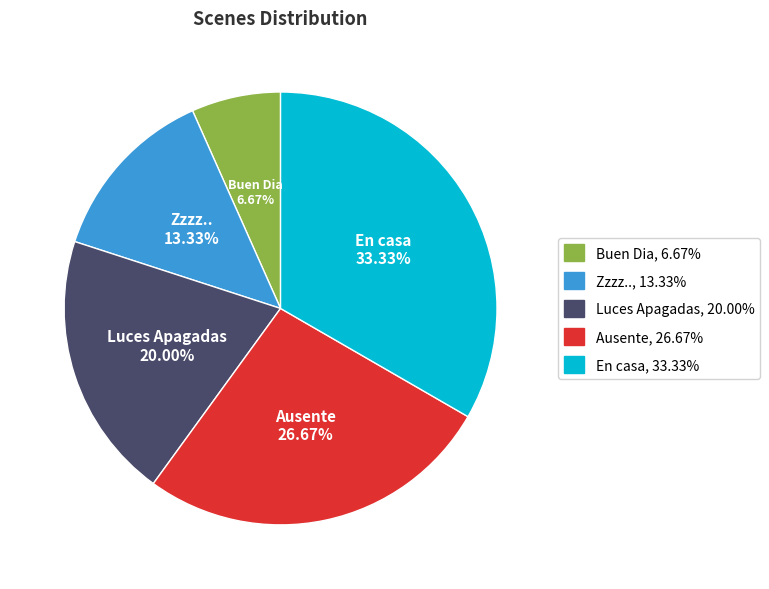

Rank the categories by value from highest to lowest.

En casa, Ausente, Luces Apagadas, Zzzz.., Buen Dia